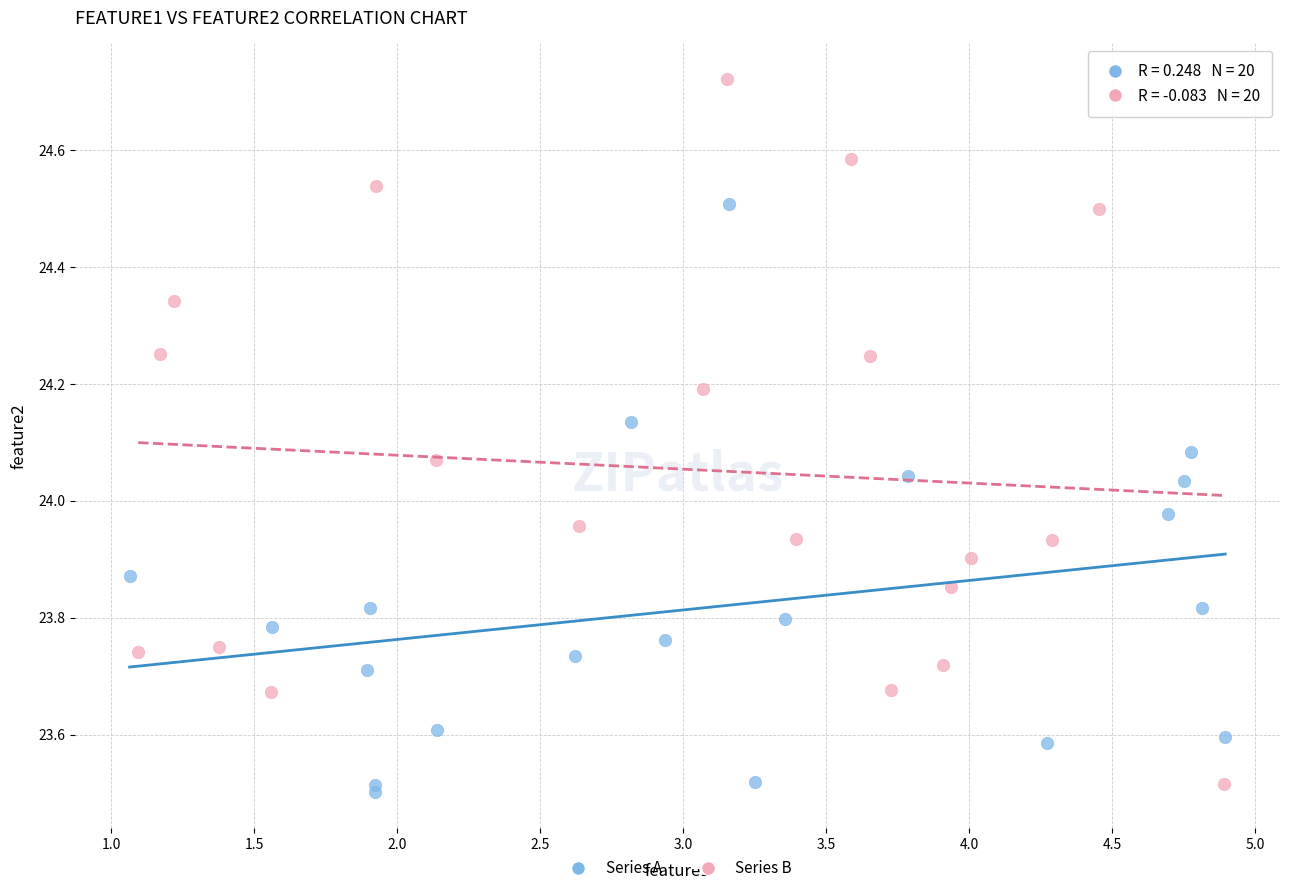

What are all the series names shown in the legend?

Series A, Series B